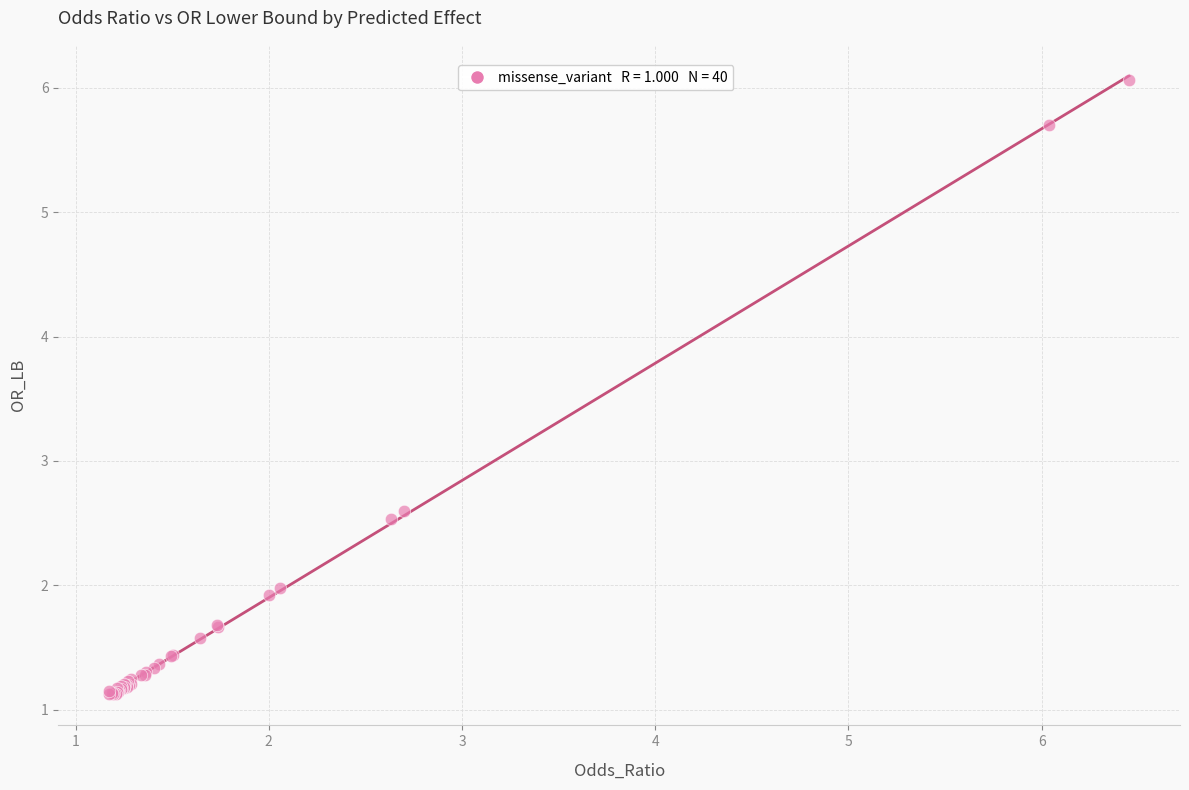

What Y value in the scatter plot is closest to 3?

2.6